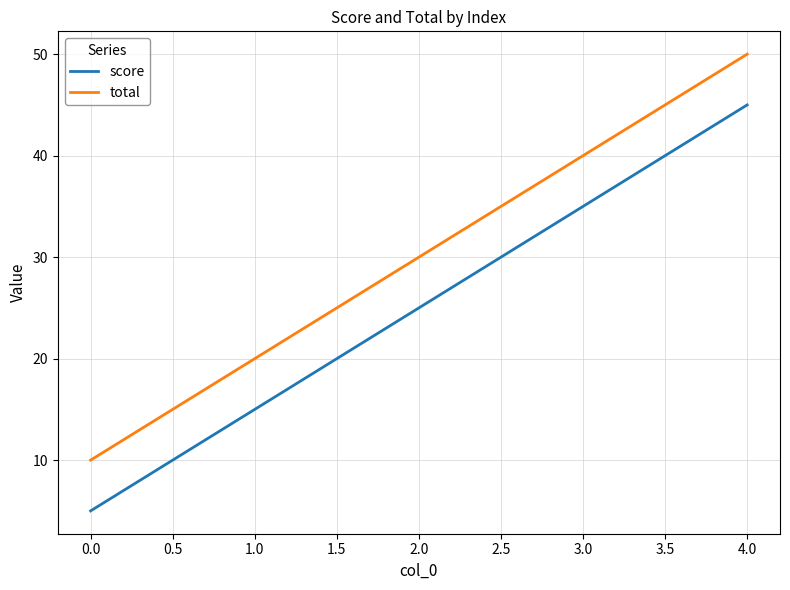

True or false: score and total intersect in this chart.

False